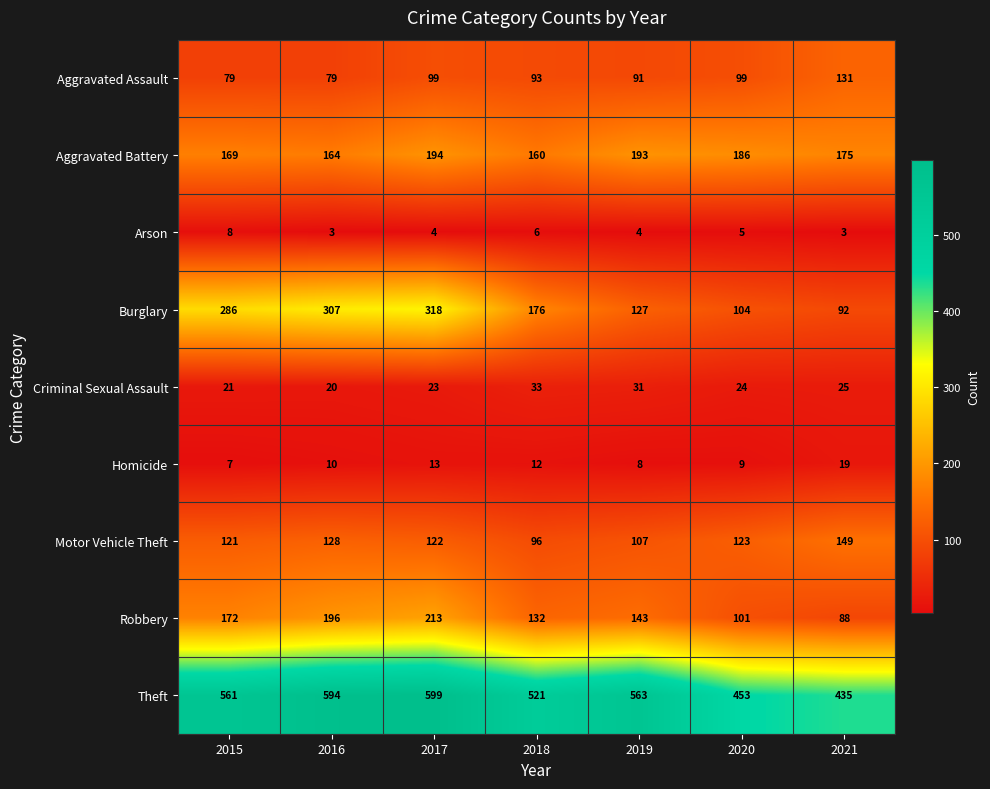

The Aggravated Battery series shows 116 at 2020. True or false?

False